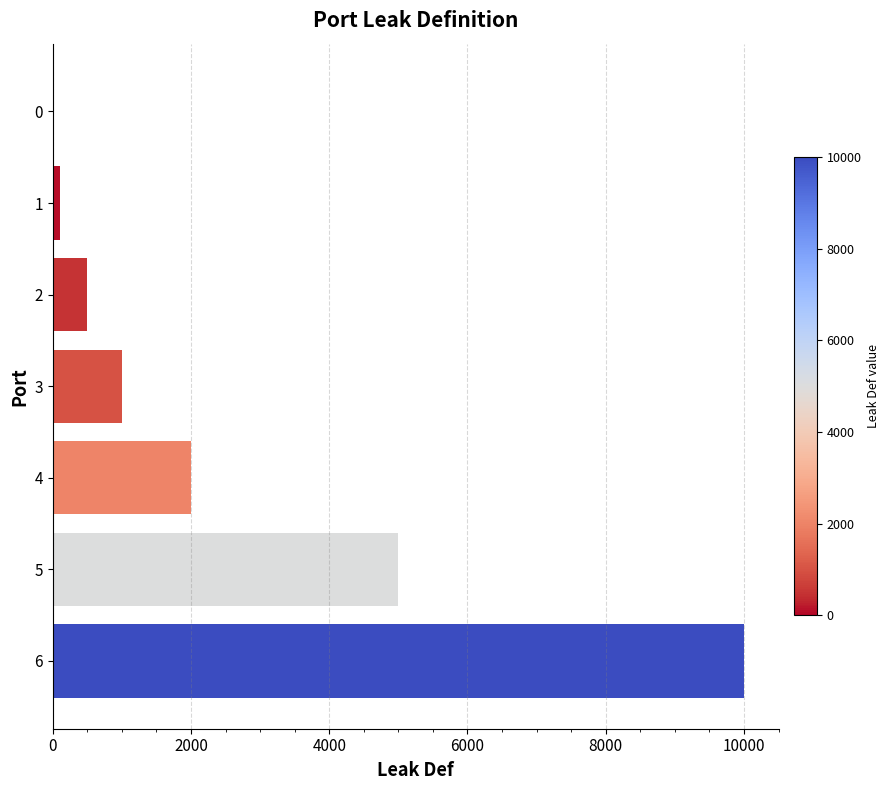

Reading top to bottom, extract all data points from this chart.

0=0	1=100	2=500	3=1000	4=2000	5=5000	6=10000